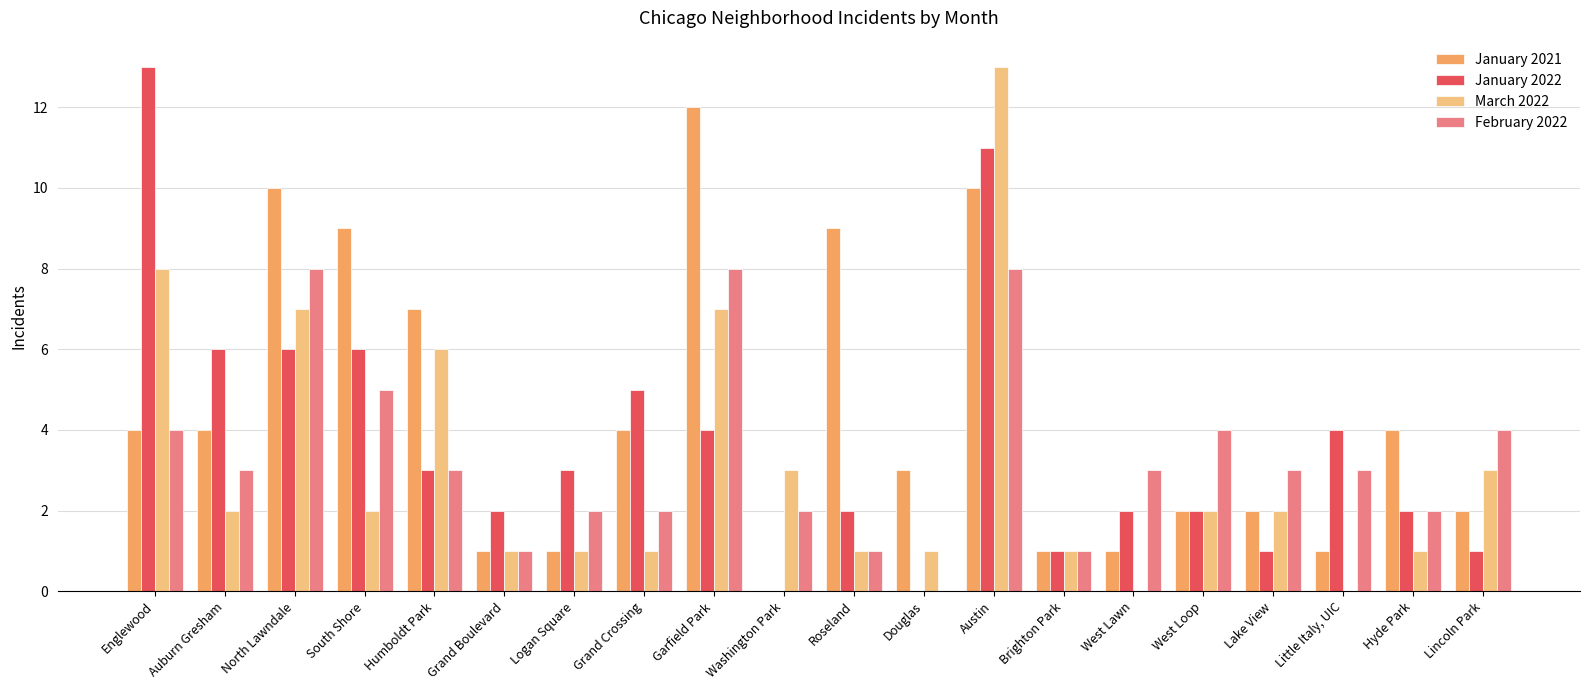

What is the highest value of the March 2022 series?

13